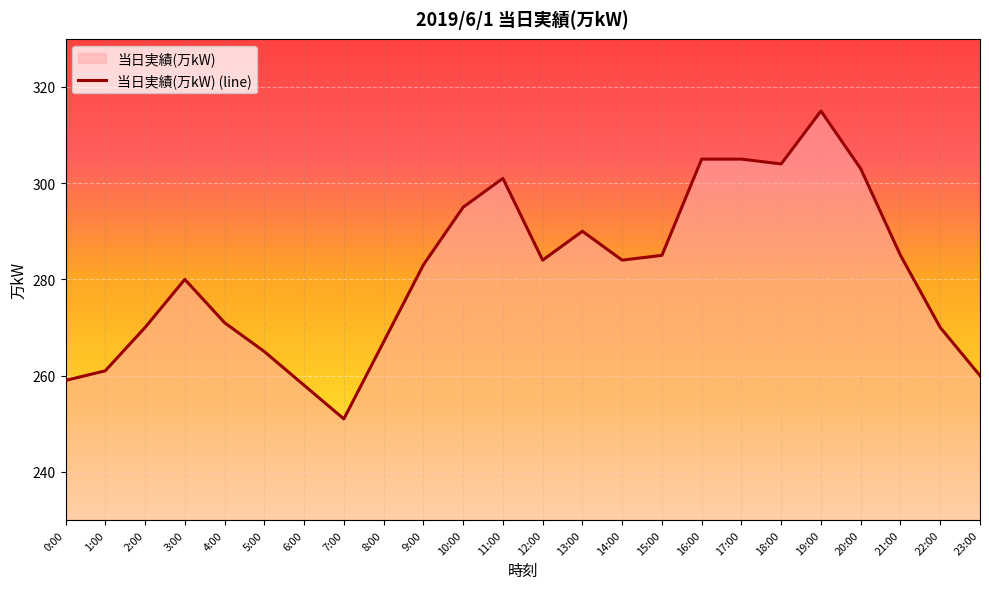

Where is the data nearest to the value 283?

9:00